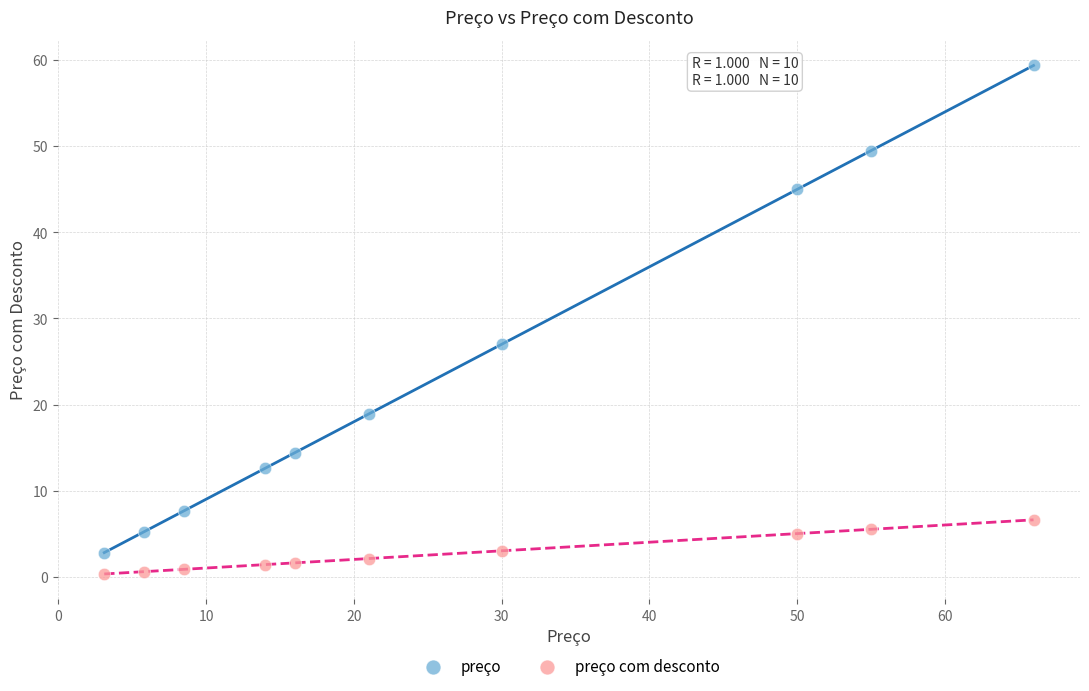

Which series reaches the maximum Y coordinate?

preço